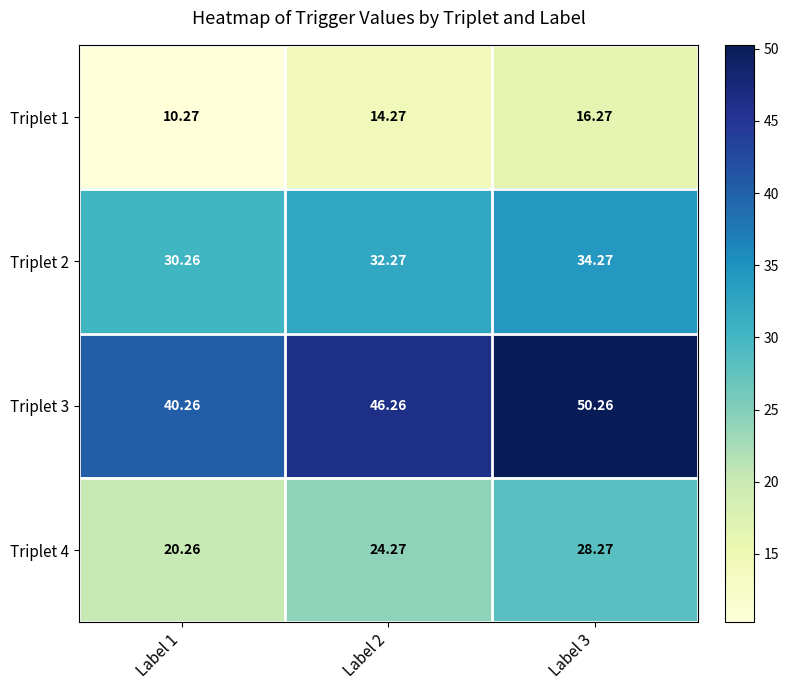

Is the value of Triplet 3 at Label 2 greater than the value of Triplet 1 at Label 2?

Yes